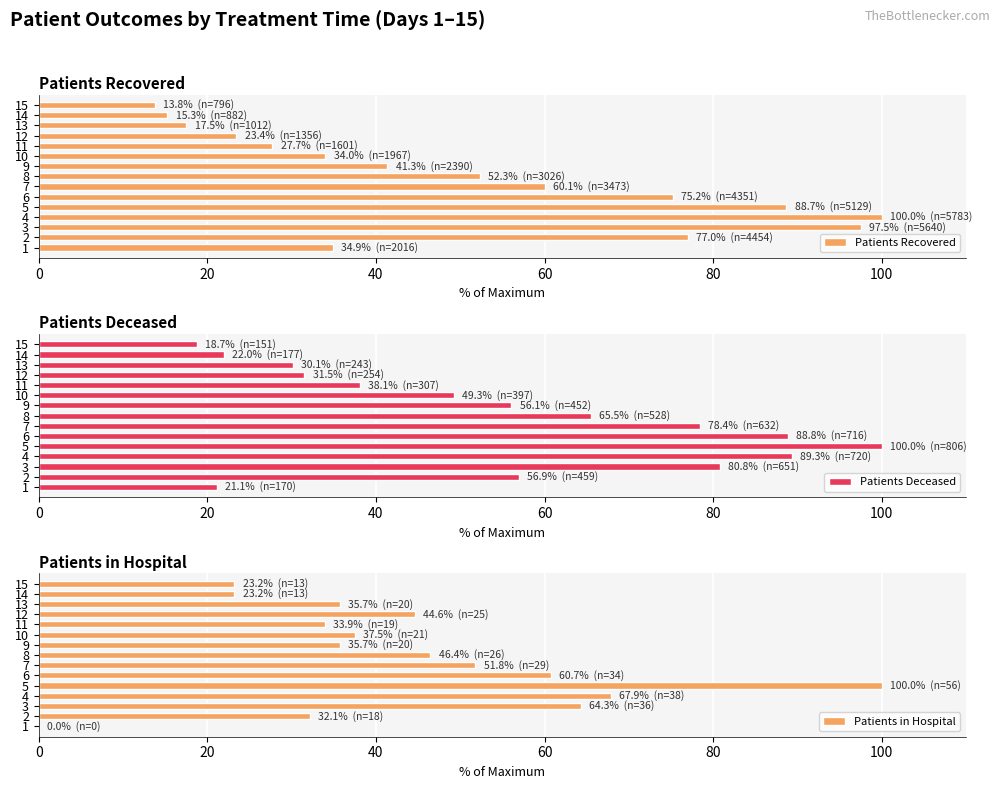

Is it true that Patients Deceased equals 21.1 at 1?

True